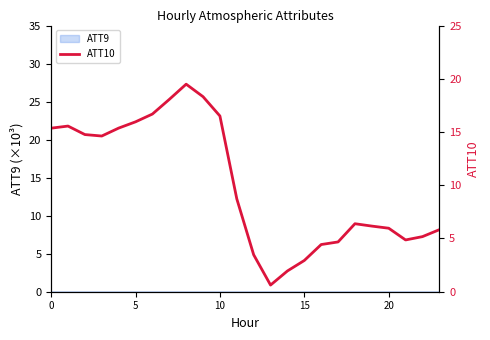

Reading left to right, extract all data points from this chart.

15.4	15.6	14.8	14.6	15.4	16.0	16.7	18.1	19.5	18.3	16.5	8.7	3.5	0.6	2.0	2.9	4.4	4.7	6.4	6.2	6.0	4.9	5.2	5.8